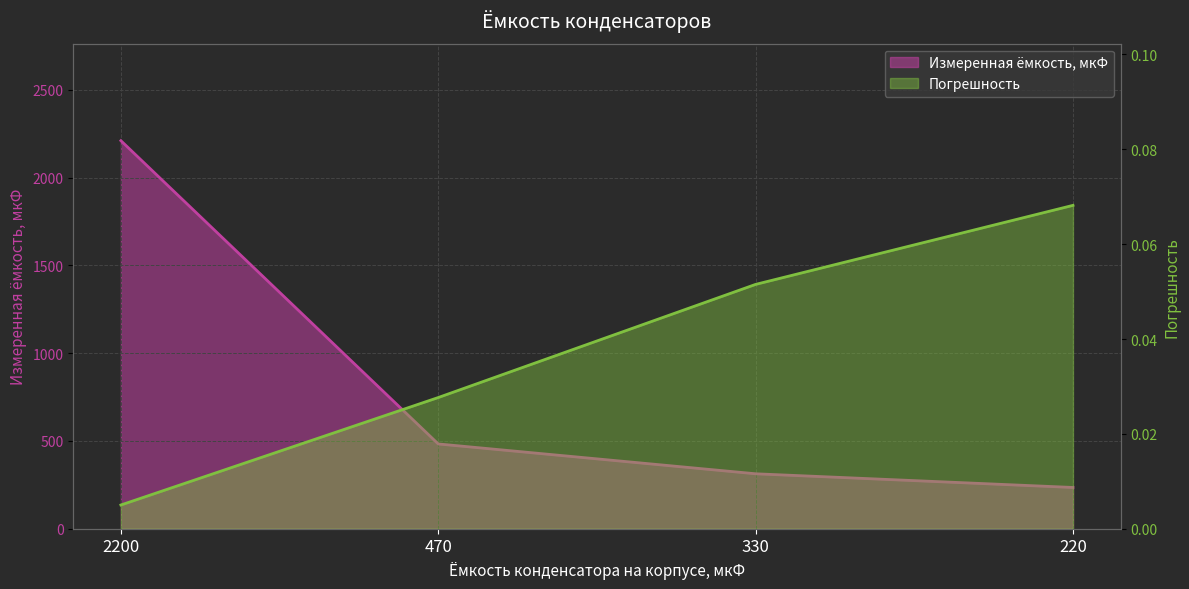

Reading right to left, list all the values displayed in this chart.

Измеренная ёмкость, мкФ: 220=235.0	330=313.0	470=483.0	2200=2211.0
Погрешность: 220=0.1	330=0.1	470=0.0	2200=0.0